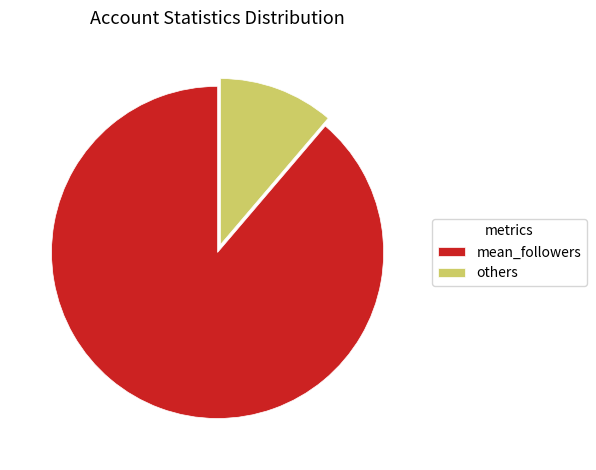

Do others and mean_followers together represent more than half of the pie?

Yes